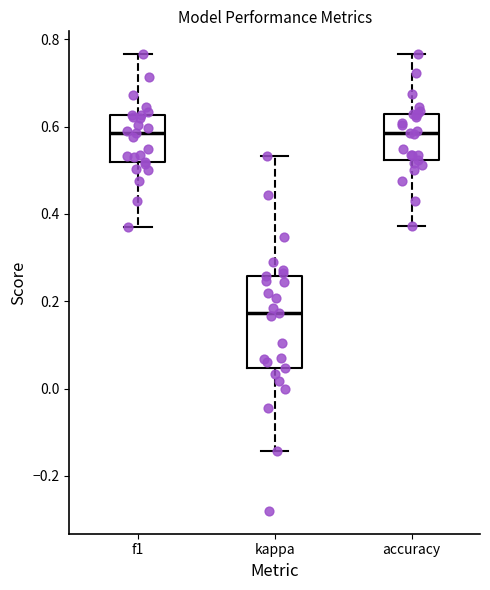

Reading left to right, transcribe this box plot: for each box, give where its median line is, the range the box spans, and where its two whiskers end, as read against the y-axis. The values are not printed on the chart, so give them approximately, as read against the axis.

f1: median 0.58, box 0.52 to 0.62, whiskers 0.38 to 0.76
kappa: median 0.18, box 0.04 to 0.26, whiskers -0.14 to 0.54
accuracy: median 0.58, box 0.52 to 0.62, whiskers 0.38 to 0.76